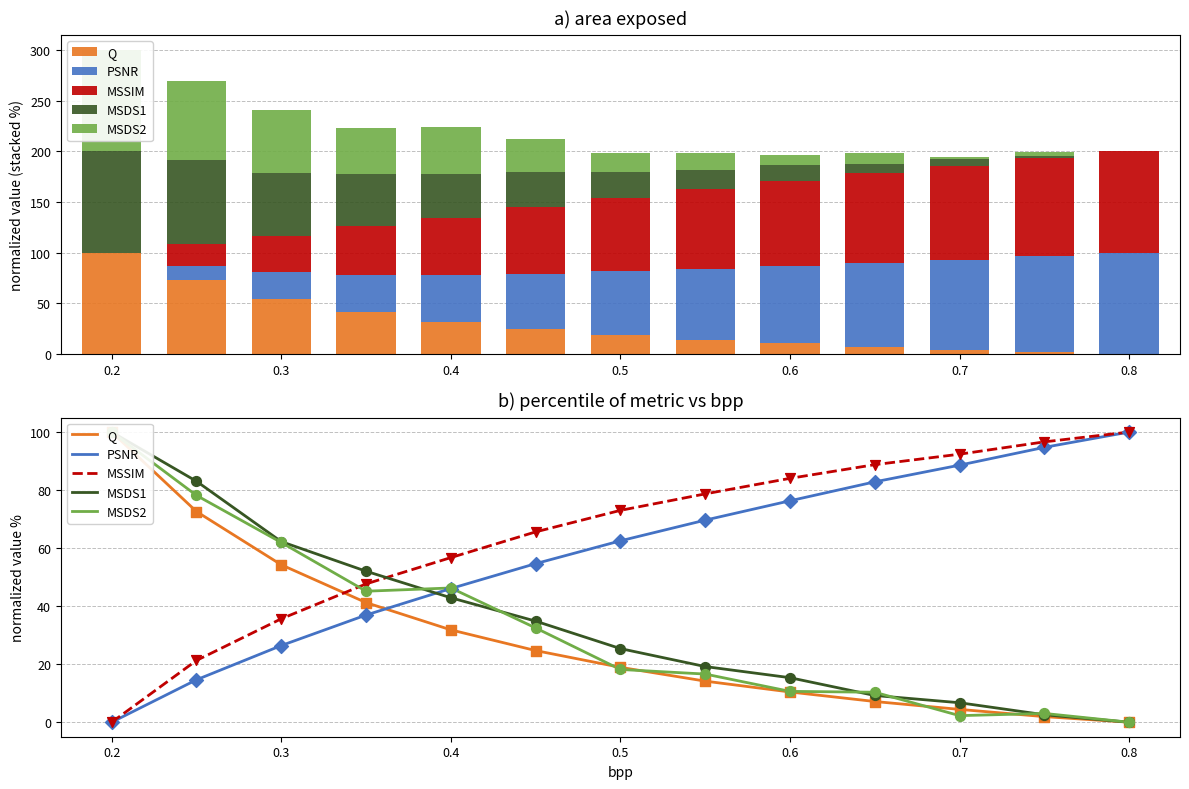

Which series reaches the minimum Y coordinate?

Q